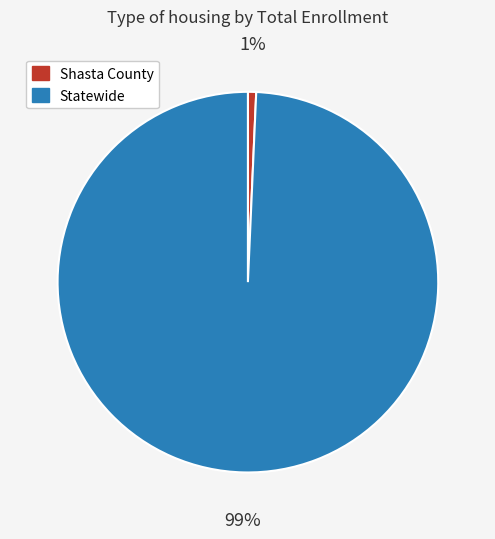

Which category has the biggest portion of the pie?

Statewide